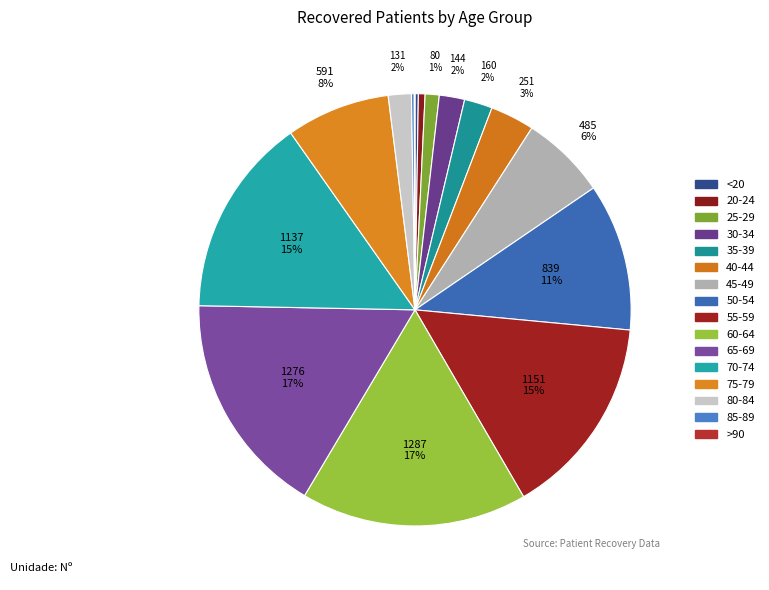

To the nearest percent, what is the average slice percentage?

6%